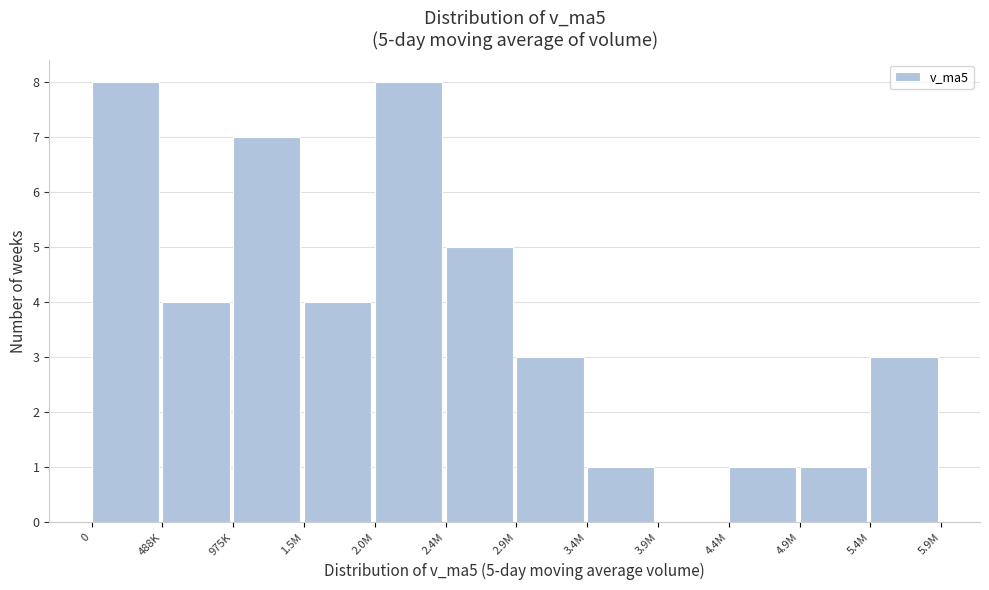

What is the sum of the values at 4.9M and 5.4M?

4